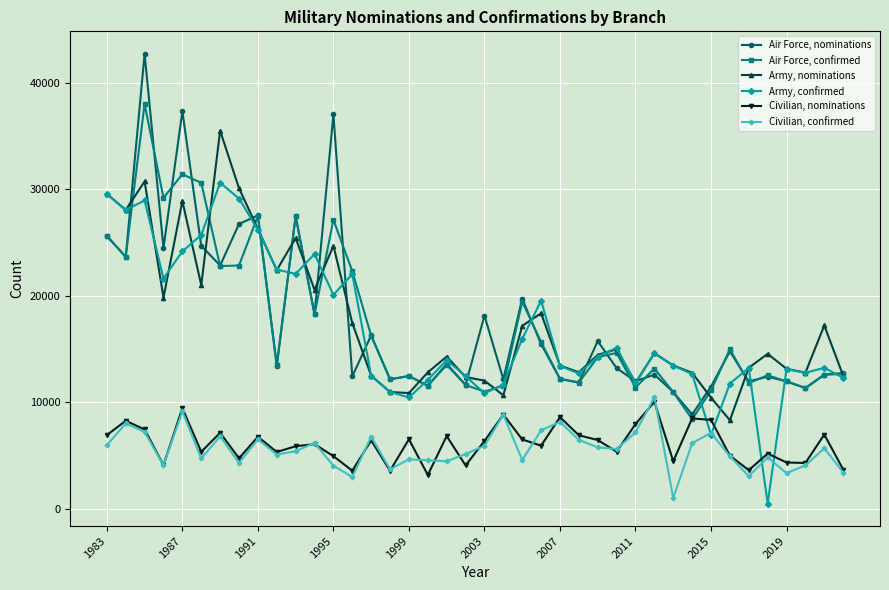

Which series has the largest range (max minus min)?

Air Force, nominations